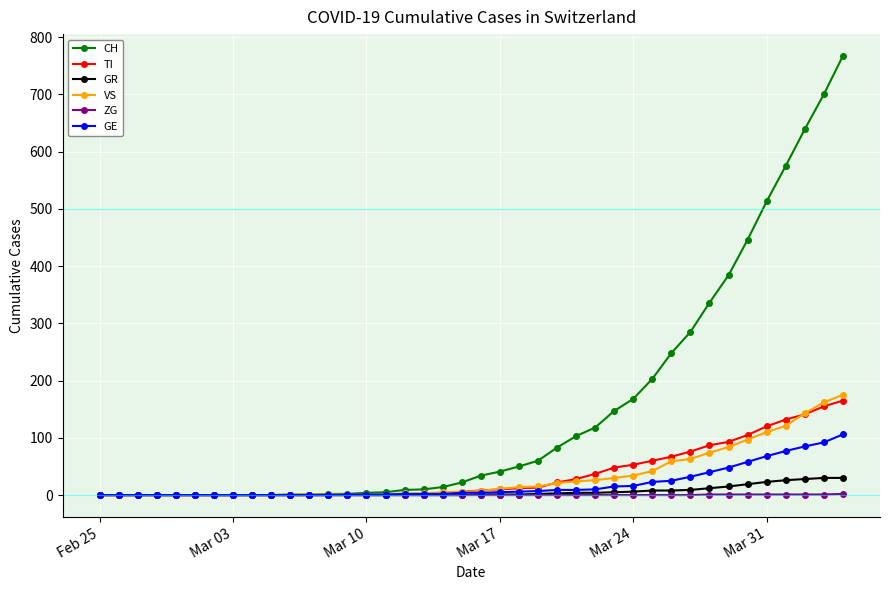

Which series has the largest range (max minus min)?

CH